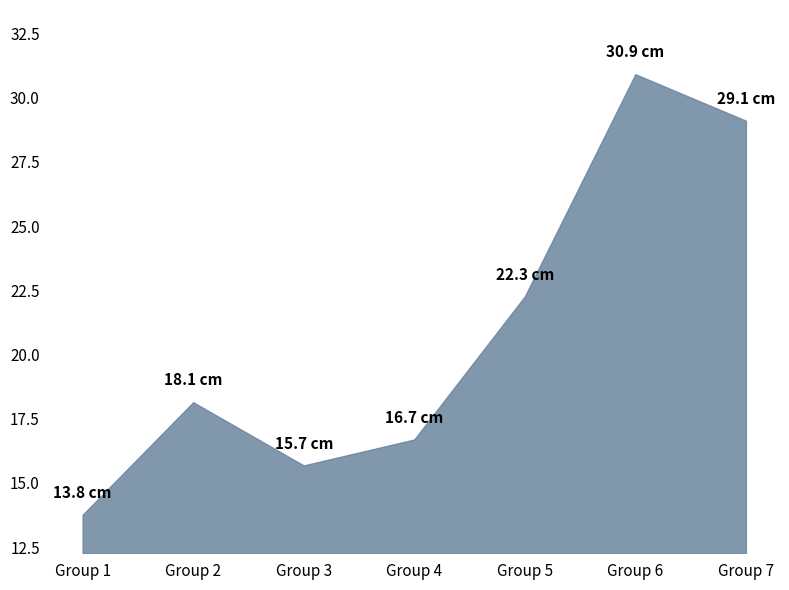

Where is the data nearest to the value 22?

Group 5